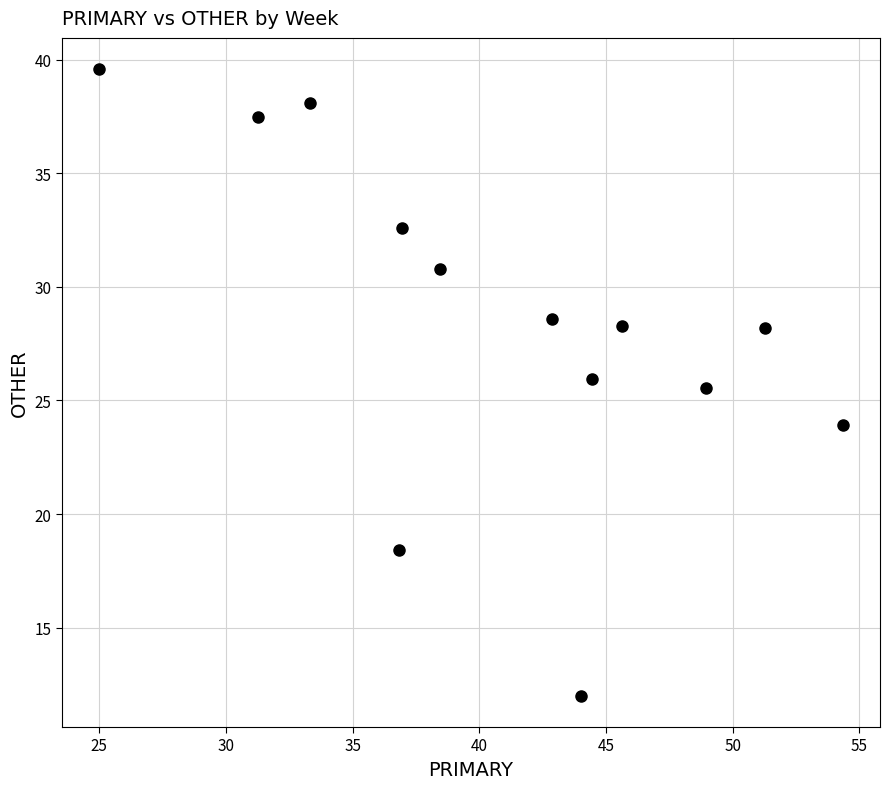

What Y value in the scatter plot is closest to 25?

25.5